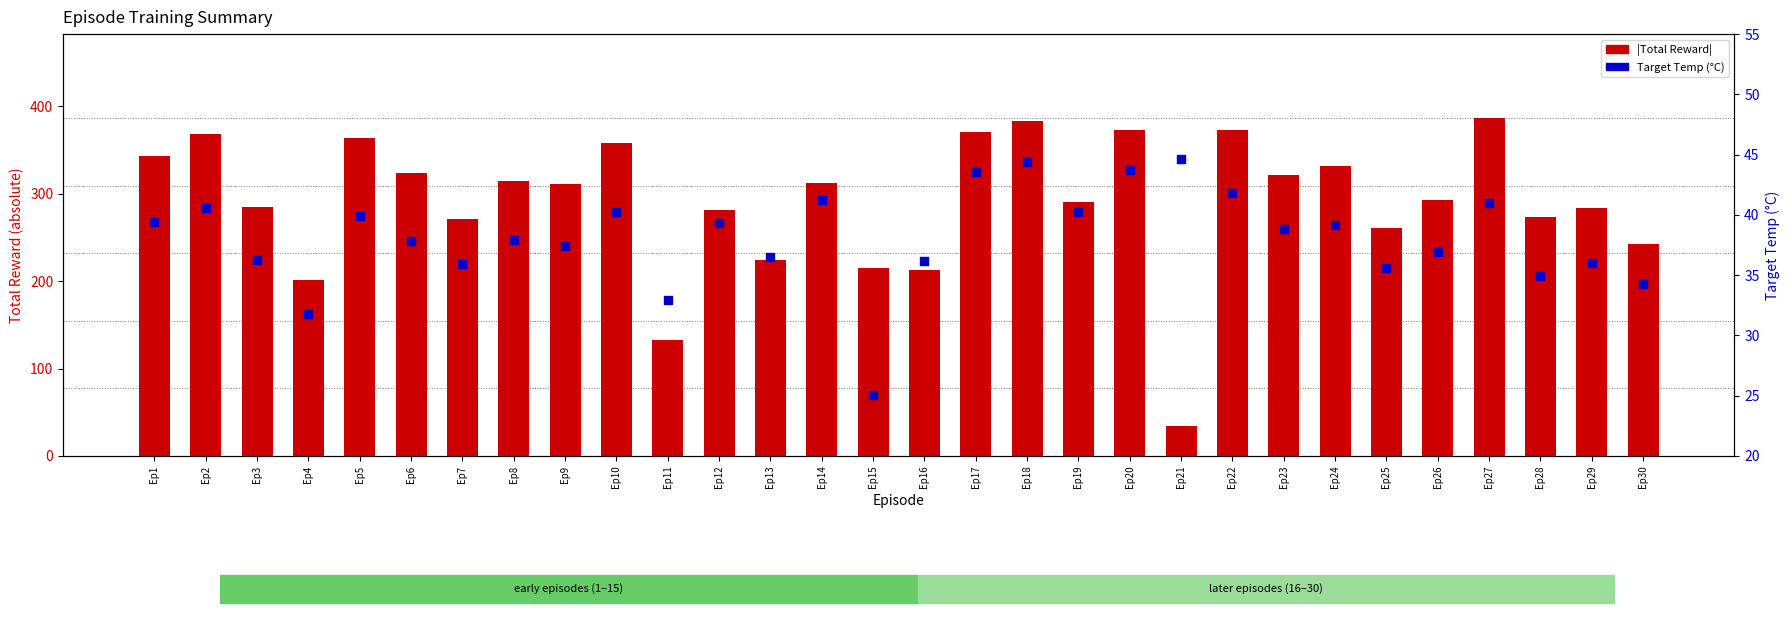

Which series contains the lowest Y value?

Target Temp (°C)